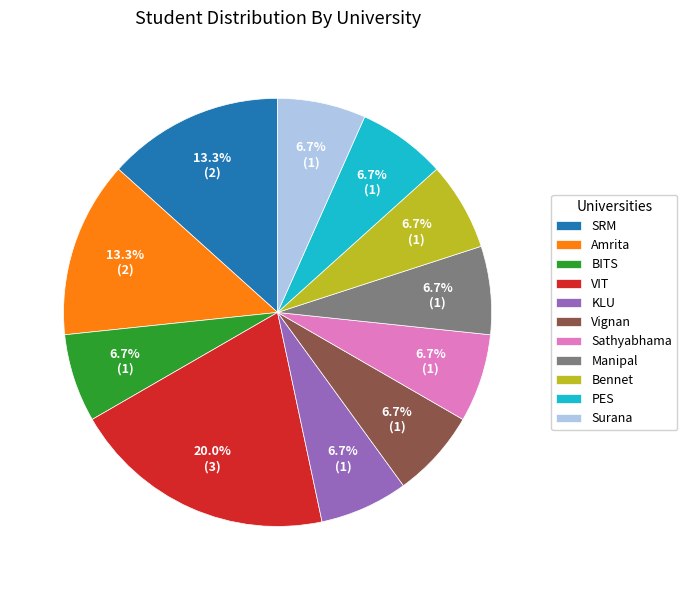

What percentage is NOT represented by Manipal?

93.3%